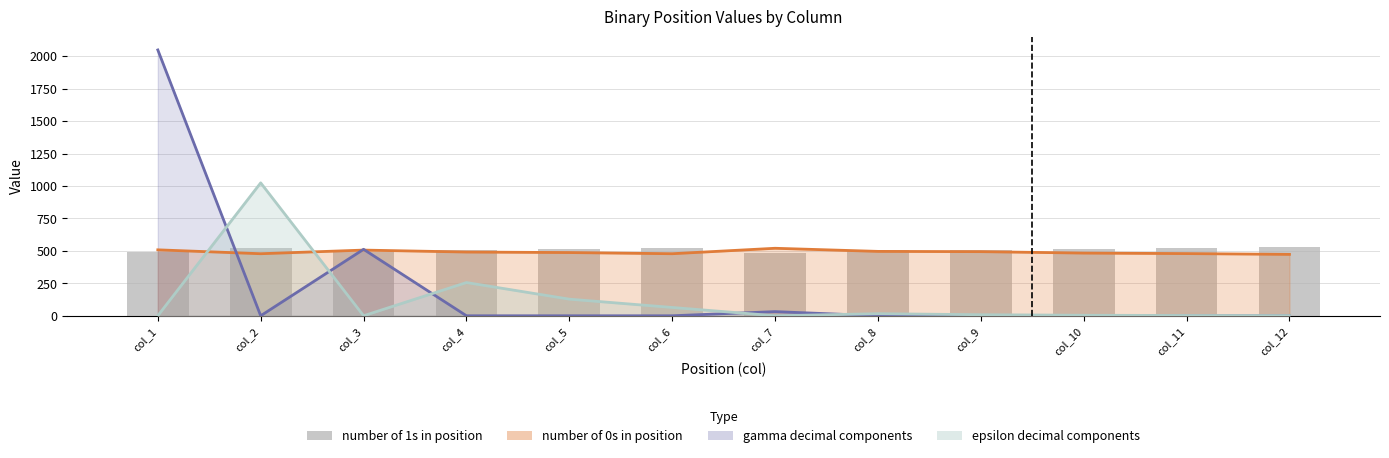

What is the average value?

509